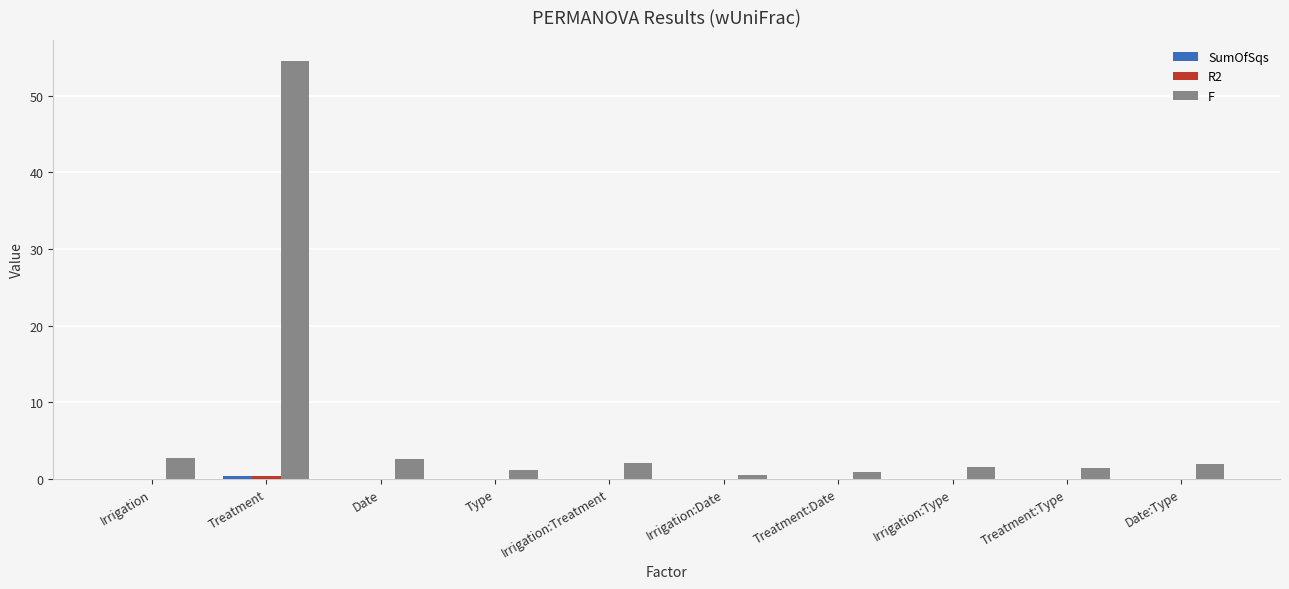

True or false: F has a value of 54.6 at Treatment.

True